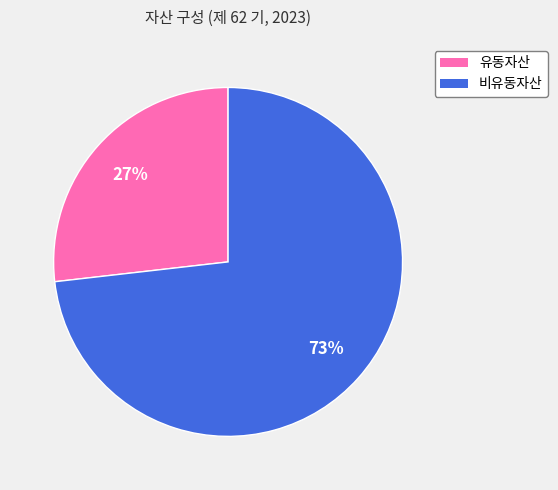

Does 비유동자산 account for over 50% of the chart?

Yes